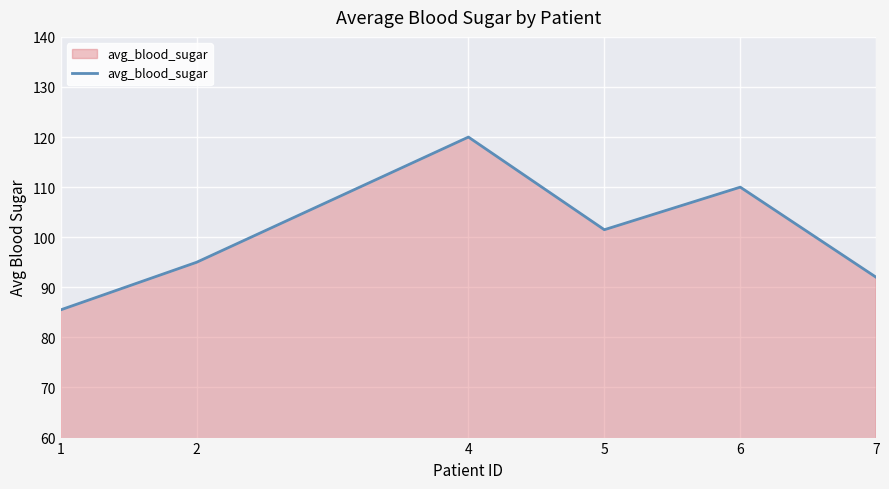

How many categories are shown in the chart?

6